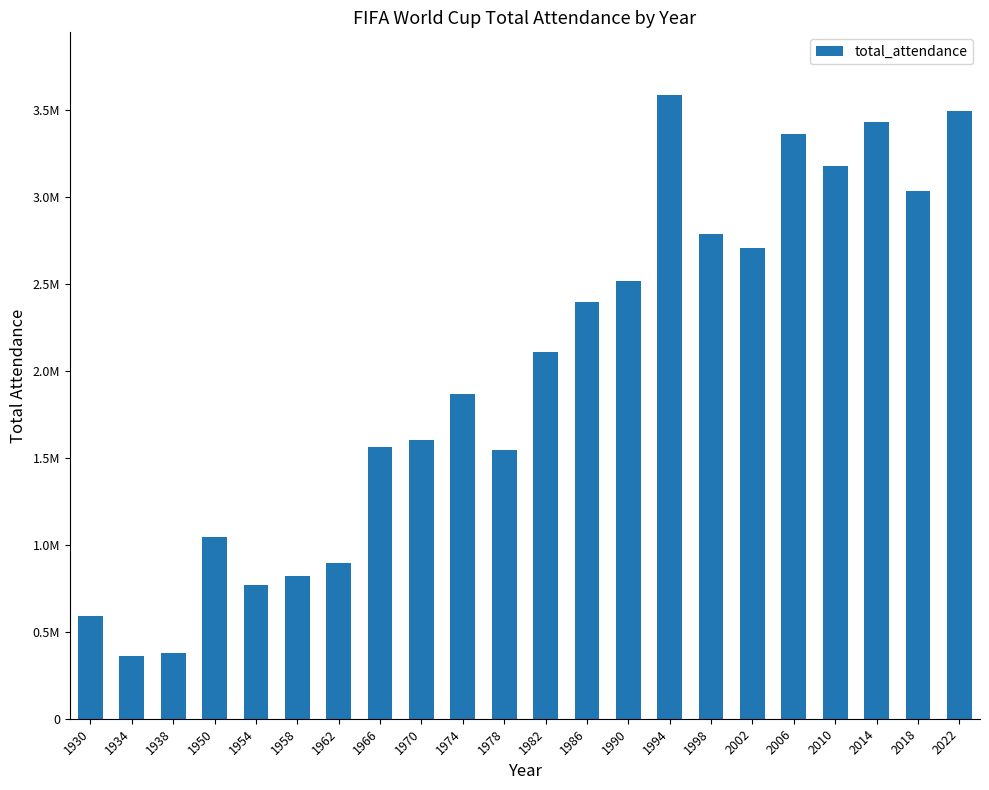

Are the bars horizontal?

No